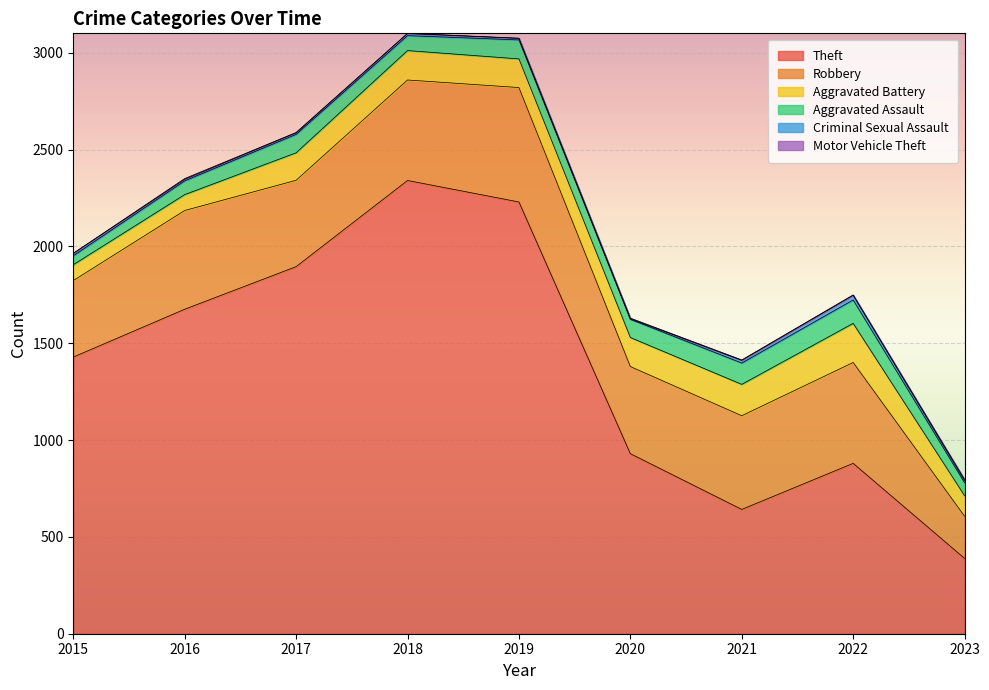

Which series has the largest range (max minus min)?

Theft